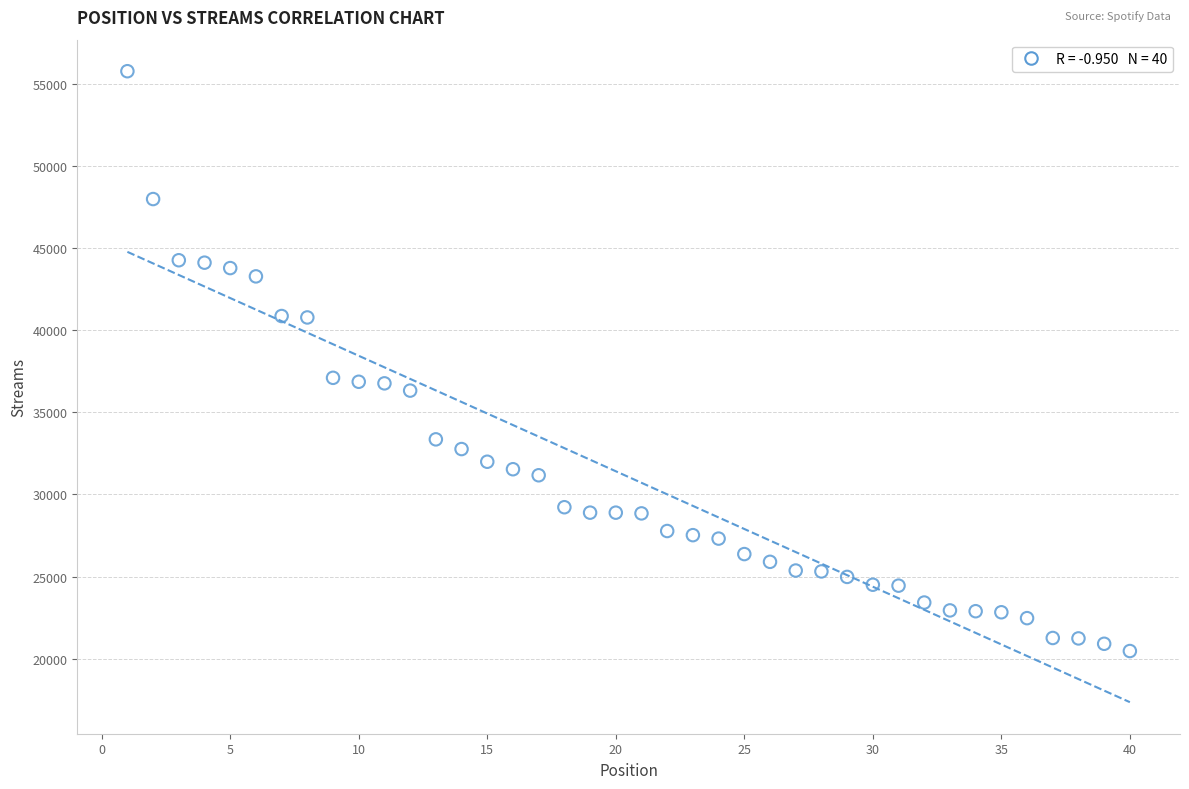

What is the range of Y values (max minus min)?

35296